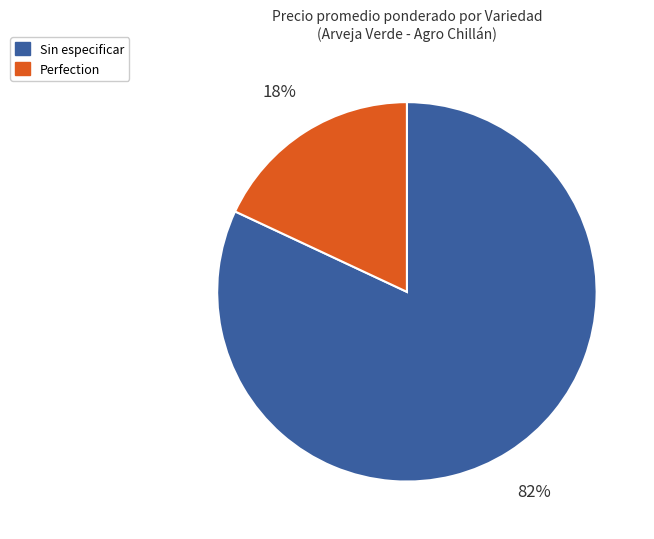

Rank the categories by value from lowest to highest.

Perfection, Sin especificar